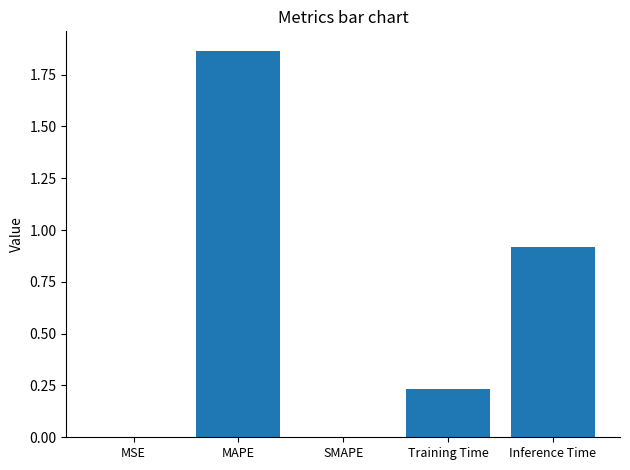

What is the sum of all values?

3.0